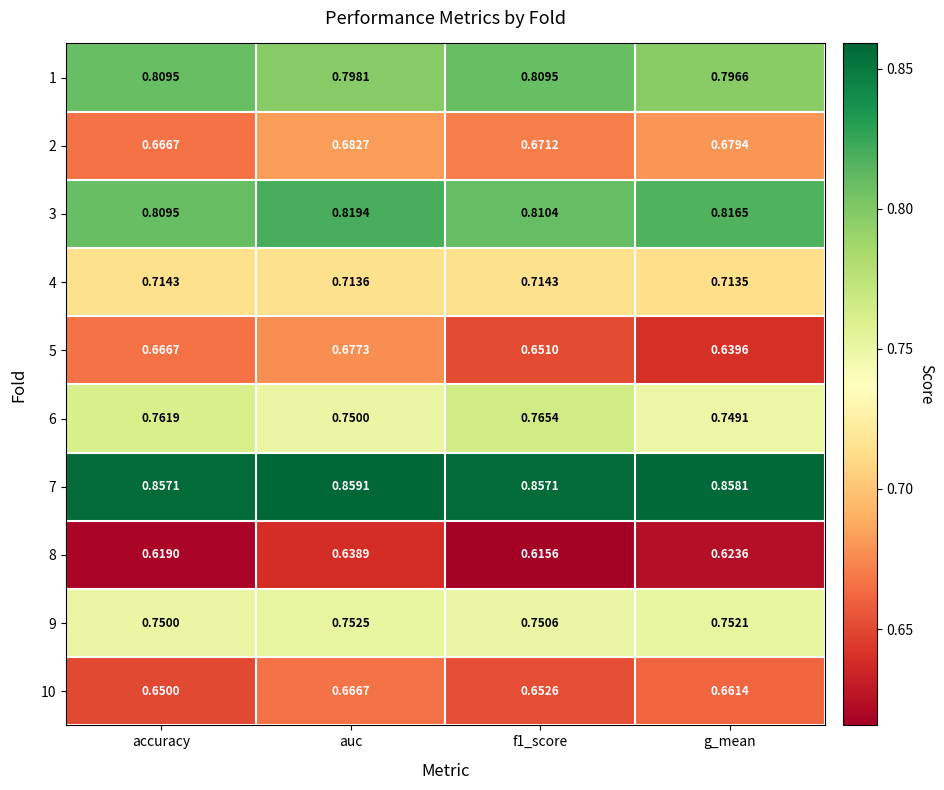

At how many categories does at least one series exceed 0?

4